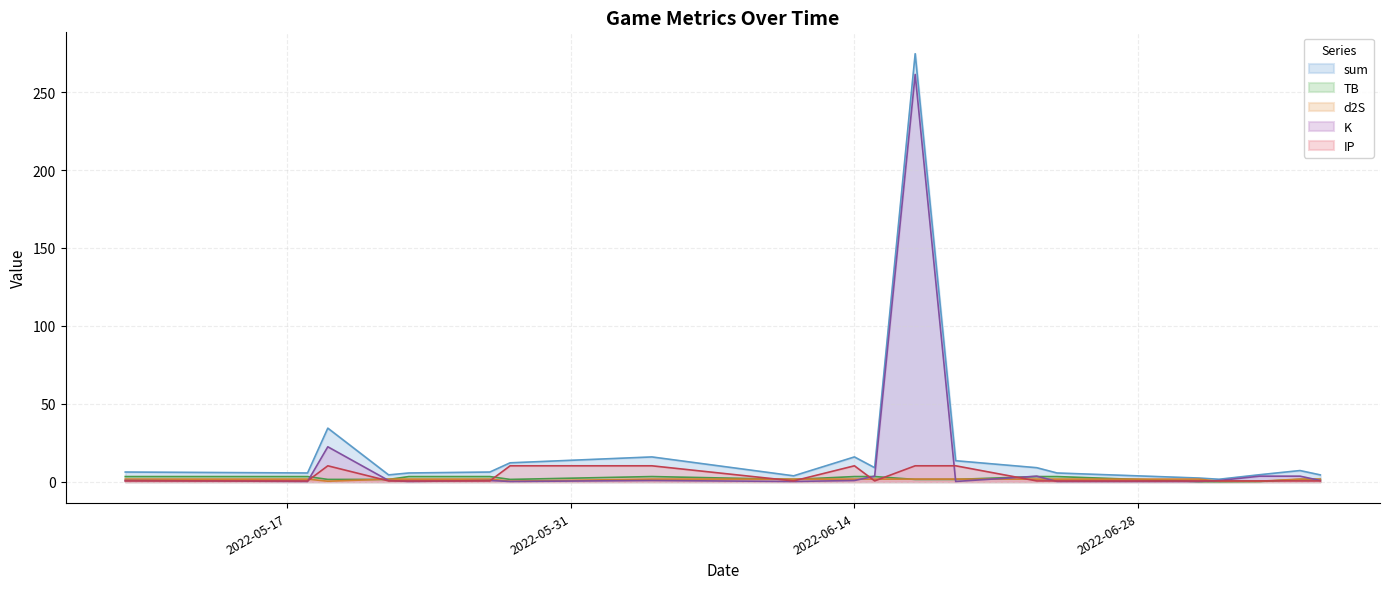

How many lines are shown in the chart?

5